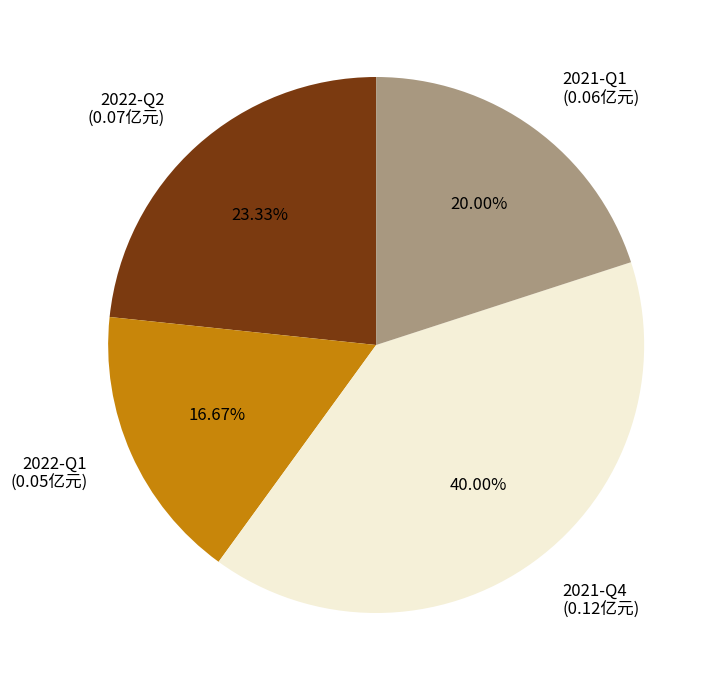

Is it true that 2022-Q1 is 17% of the pie?

True